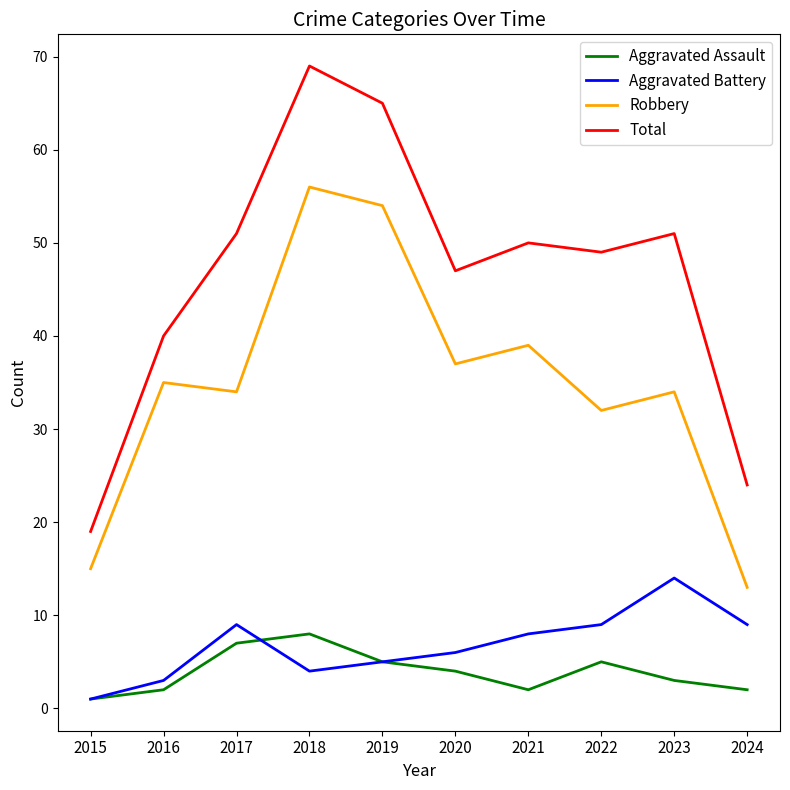

Which category has the lowest value across all series?

2015